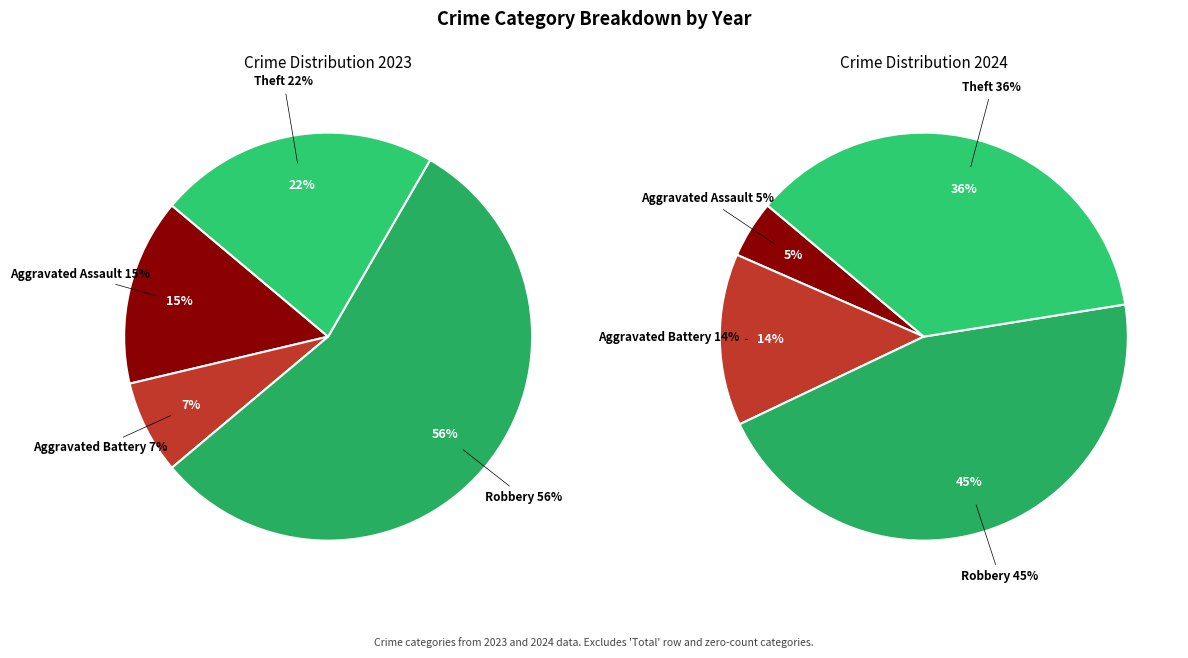

What percentage is the 4 slice, to the nearest percent?

36%